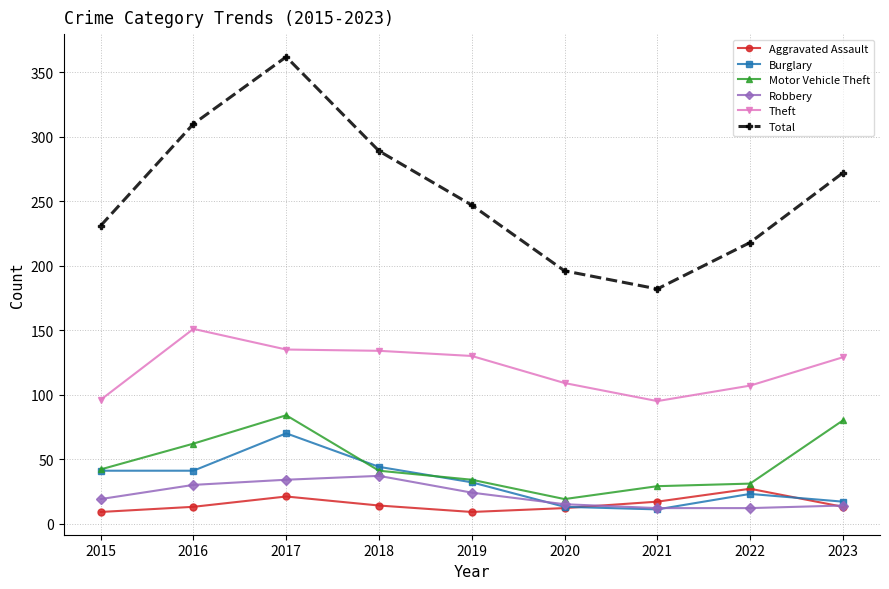

Between 2015 and 2019, which series saw the biggest shift?

Theft